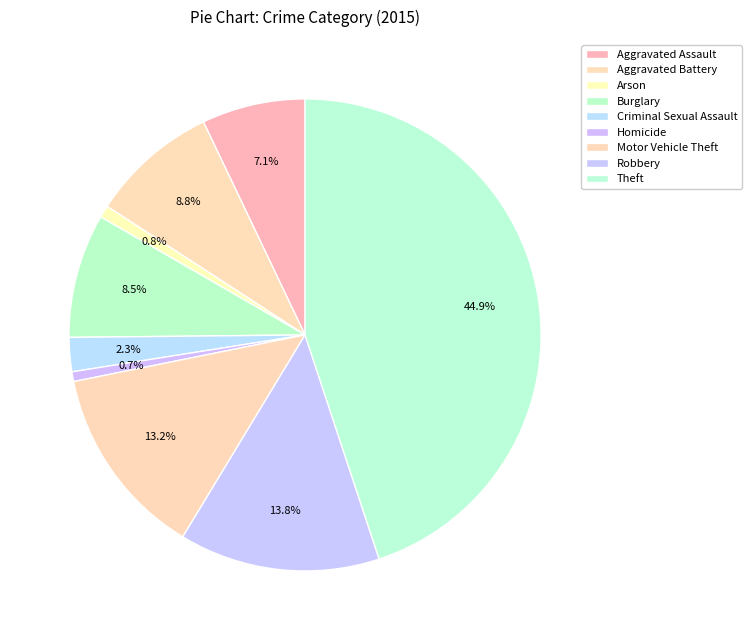

Approximately how many times larger is the value at Aggravated Assault compared to Burglary?

0.8